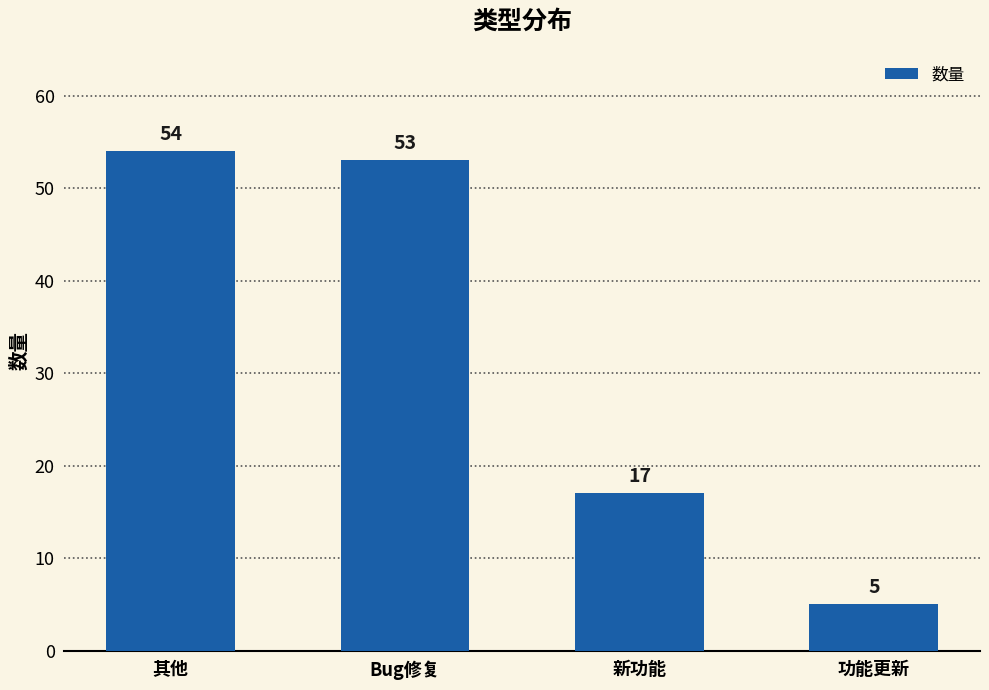

How many data points are less than 53?

2